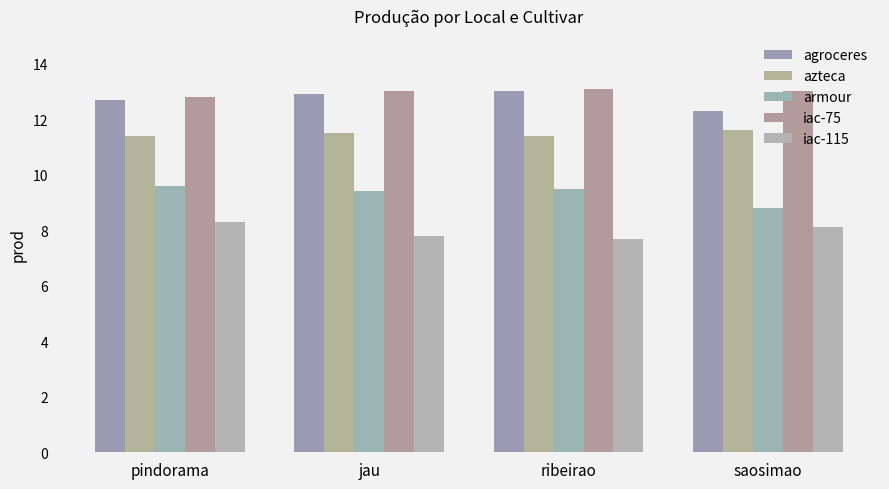

Rank the series by their maximum value, from highest to lowest.

iac-75, agroceres, azteca, armour, iac-115